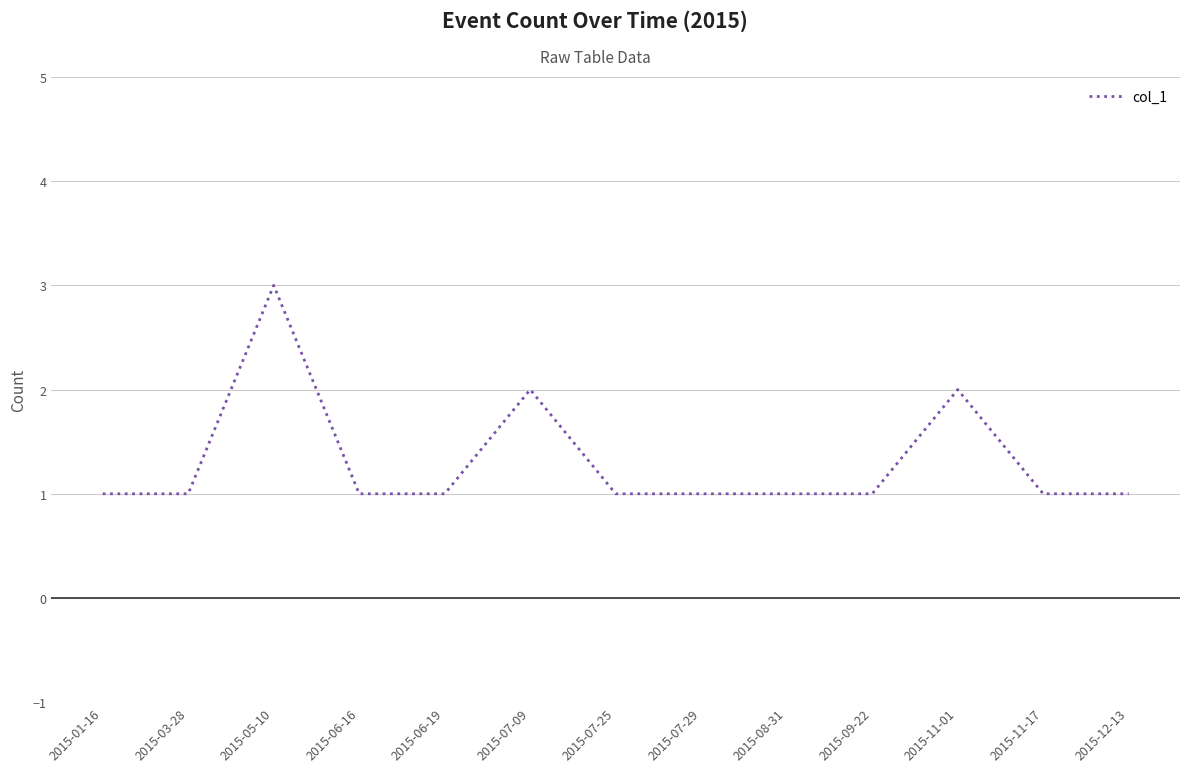

Is this an area chart (filled region under the line)?

No